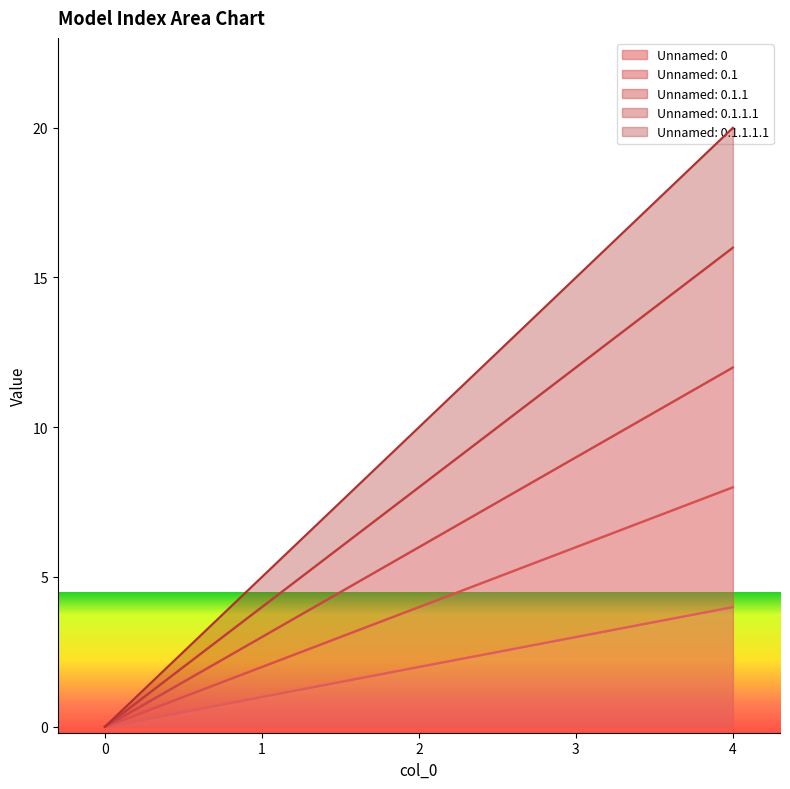

What is the total value across all series at 1?

15